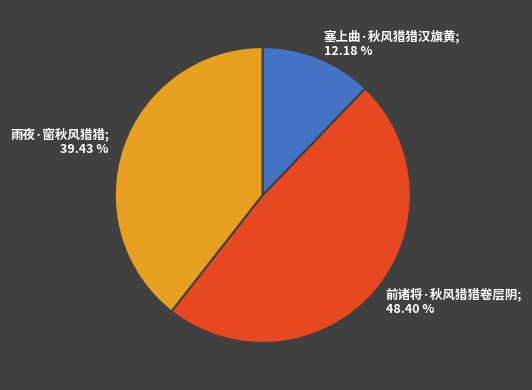

Which category has the smallest portion of the pie?

塞上曲·秋风猎猎汉旗黄